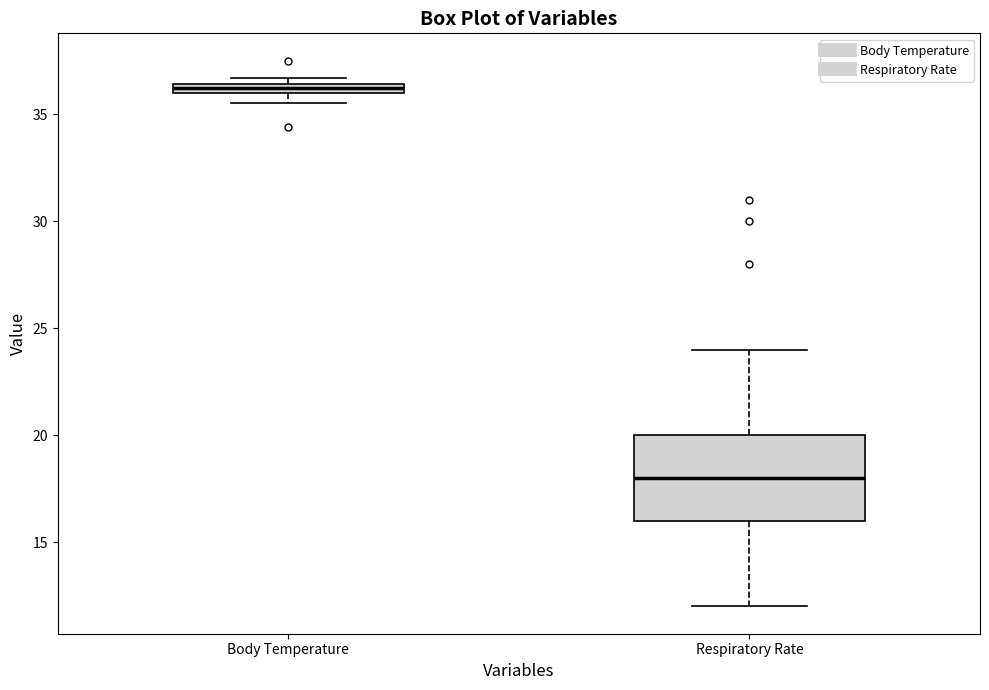

Where is the upper edge of the box for Respiratory Rate on the y-axis? The values are not printed on the chart, so give them approximately, as read against the axis.

20.0